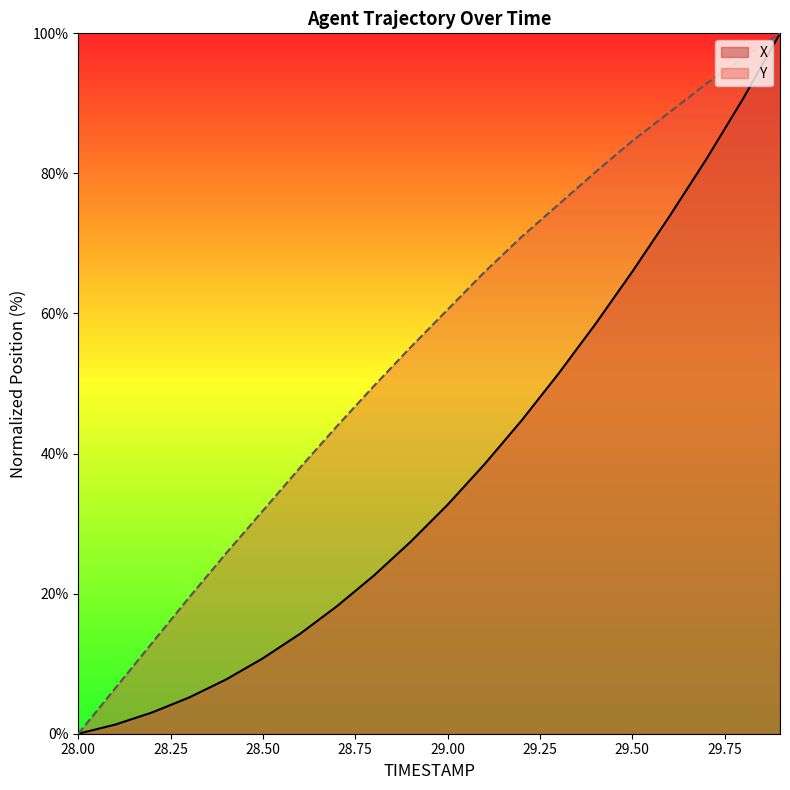

True or false: Y and X cross at least once.

False